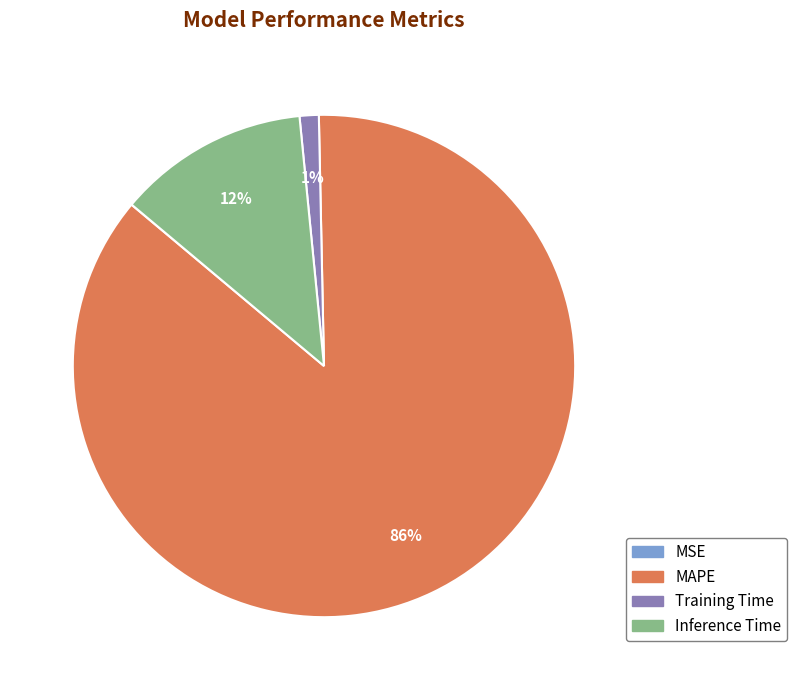

Is there any slice that represents more than half of the pie?

Yes